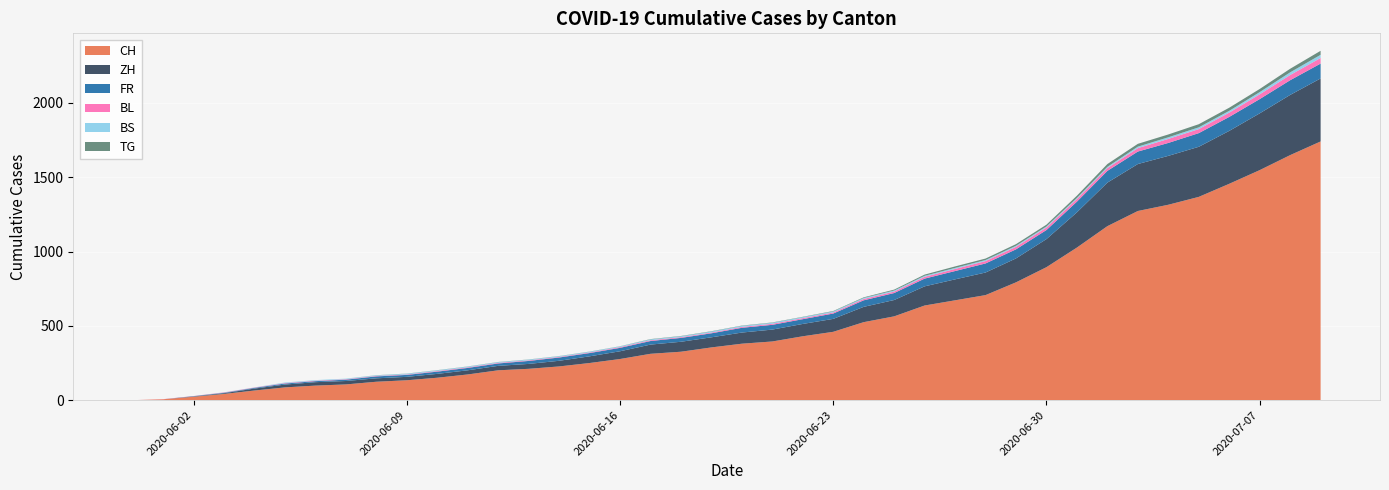

Reading right to left, what are all the values shown in this chart?

CH: 2020-07-09=1741	2020-07-08=1649	2020-07-07=1548	2020-07-06=1456	2020-07-05=1368	2020-07-04=1315	2020-07-03=1273	2020-07-02=1171	2020-07-01=1027	2020-06-30=895	2020-06-29=793	2020-06-28=707	2020-06-27=672	2020-06-26=637	2020-06-25=564	2020-06-24=525	2020-06-23=460	2020-06-22=430	2020-06-21=395	2020-06-20=380	2020-06-19=355	2020-06-18=326	2020-06-17=312	2020-06-16=277	2020-06-15=250	2020-06-14=227	2020-06-13=211	2020-06-12=201	2020-06-11=173	2020-06-10=151	2020-06-09=134	2020-06-08=124	2020-06-07=106	2020-06-06=98	2020-06-05=86	2020-06-04=65	2020-06-03=42	2020-06-02=23	2020-06-01=6	2020-05-31=0
ZH: 2020-07-09=424	2020-07-08=405	2020-07-07=382	2020-07-06=356	2020-07-05=337	2020-07-04=329	2020-07-03=316	2020-07-02=293	2020-07-01=237	2020-06-30=189	2020-06-29=161	2020-06-28=152	2020-06-27=141	2020-06-26=129	2020-06-25=110	2020-06-24=103	2020-06-23=87	2020-06-22=83	2020-06-21=80	2020-06-20=75	2020-06-19=68	2020-06-18=67	2020-06-17=62	2020-06-16=52	2020-06-15=45	2020-06-14=38	2020-06-13=33	2020-06-12=30	2020-06-11=28	2020-06-10=26	2020-06-09=23	2020-06-08=23	2020-06-07=23	2020-06-06=23	2020-06-05=19	2020-06-04=13	2020-06-03=5	2020-06-02=2	2020-06-01=0	2020-05-31=0
FR: 2020-07-09=100	2020-07-08=99	2020-07-07=96	2020-07-06=94	2020-07-05=92	2020-07-04=87	2020-07-03=84	2020-07-02=79	2020-07-01=72	2020-06-30=61	2020-06-29=61	2020-06-28=61	2020-06-27=56	2020-06-26=52	2020-06-25=47	2020-06-24=44	2020-06-23=36	2020-06-22=32	2020-06-21=32	2020-06-20=32	2020-06-19=27	2020-06-18=26	2020-06-17=24	2020-06-16=23	2020-06-15=22	2020-06-14=22	2020-06-13=20	2020-06-12=16	2020-06-11=16	2020-06-10=15	2020-06-09=13	2020-06-08=13	2020-06-07=9	2020-06-06=7	2020-06-05=7	2020-06-04=5	2020-06-03=3	2020-06-02=2	2020-06-01=0	2020-05-31=0
BL: 2020-07-09=38	2020-07-08=35	2020-07-07=32	2020-07-06=29	2020-07-05=27	2020-07-04=27	2020-07-03=23	2020-07-02=19	2020-07-01=18	2020-06-30=17	2020-06-29=17	2020-06-28=16	2020-06-27=14	2020-06-26=12	2020-06-25=10	2020-06-24=9	2020-06-23=7	2020-06-22=7	2020-06-21=7	2020-06-20=6	2020-06-19=5	2020-06-18=5	2020-06-17=5	2020-06-16=5	2020-06-15=4	2020-06-14=4	2020-06-13=4	2020-06-12=4	2020-06-11=4	2020-06-10=4	2020-06-09=3	2020-06-08=3	2020-06-07=3	2020-06-06=3	2020-06-05=3	2020-06-04=2	2020-06-03=2	2020-06-02=1	2020-06-01=1	2020-05-31=0
BS: 2020-07-09=21	2020-07-08=18	2020-07-07=15	2020-07-06=12	2020-07-05=12	2020-07-04=11	2020-07-03=10	2020-07-02=8	2020-07-01=7	2020-06-30=7	2020-06-29=7	2020-06-28=7	2020-06-27=7	2020-06-26=7	2020-06-25=7	2020-06-24=7	2020-06-23=7	2020-06-22=7	2020-06-21=7	2020-06-20=7	2020-06-19=7	2020-06-18=6	2020-06-17=6	2020-06-16=5	2020-06-15=5	2020-06-14=5	2020-06-13=5	2020-06-12=5	2020-06-11=5	2020-06-10=5	2020-06-09=5	2020-06-08=4	2020-06-07=4	2020-06-06=4	2020-06-05=4	2020-06-04=1	2020-06-03=1	2020-06-02=0	2020-06-01=0	2020-05-31=0
TG: 2020-07-09=27	2020-07-08=24	2020-07-07=21	2020-07-06=21	2020-07-05=21	2020-07-04=19	2020-07-03=19	2020-07-02=19	2020-07-01=15	2020-06-30=12	2020-06-29=11	2020-06-28=10	2020-06-27=10	2020-06-26=8	2020-06-25=6	2020-06-24=4	2020-06-23=3	2020-06-22=2	2020-06-21=2	2020-06-20=2	2020-06-19=2	2020-06-18=2	2020-06-17=2	2020-06-16=1	2020-06-15=1	2020-06-14=1	2020-06-13=1	2020-06-12=1	2020-06-11=1	2020-06-10=1	2020-06-09=1	2020-06-08=1	2020-06-07=0	2020-06-06=0	2020-06-05=0	2020-06-04=0	2020-06-03=0	2020-06-02=0	2020-06-01=0	2020-05-31=0